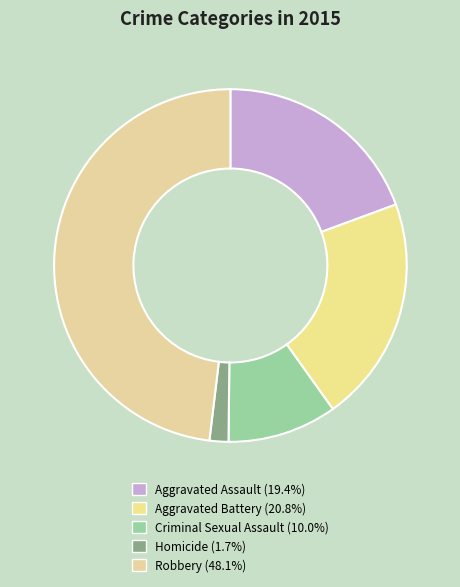

What percentage do Robbery and Aggravated Assault together represent?

67.5%